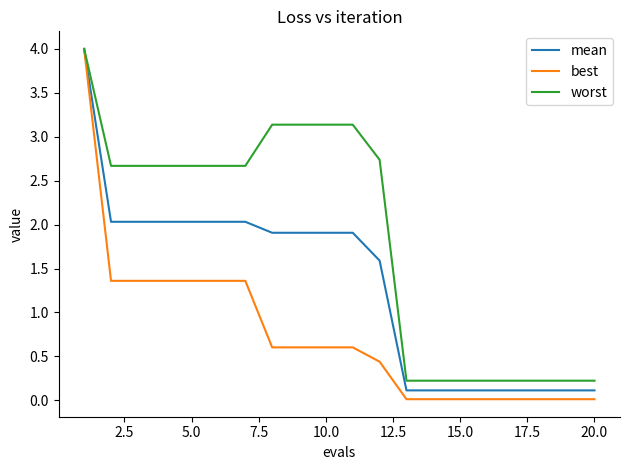

What are all the series names shown in the legend?

mean, best, worst